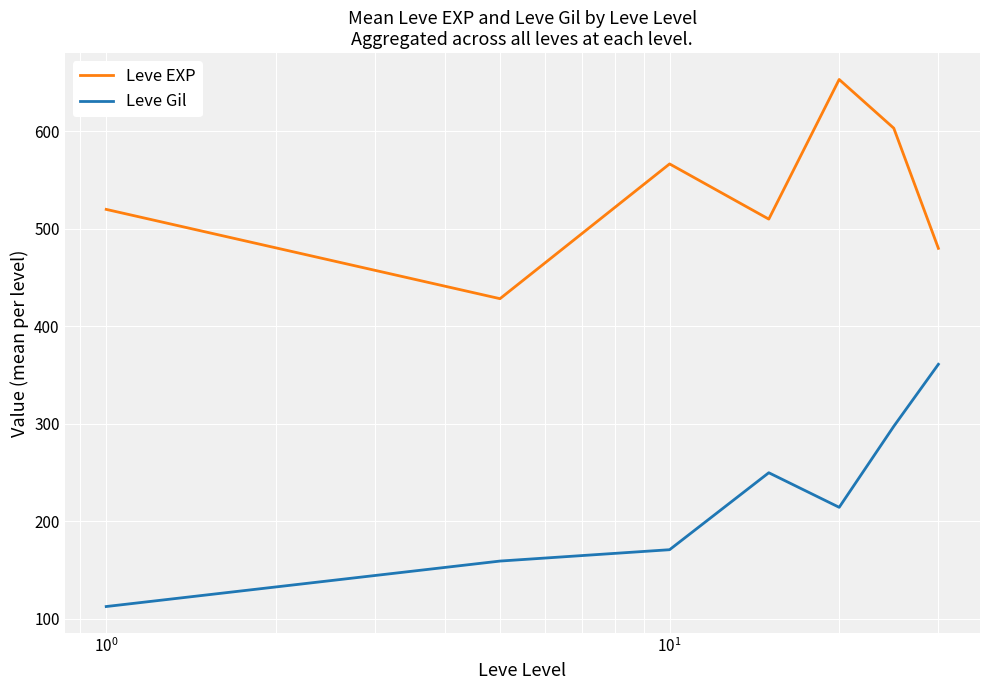

What is the average value of the Leve Gil series?

223.5